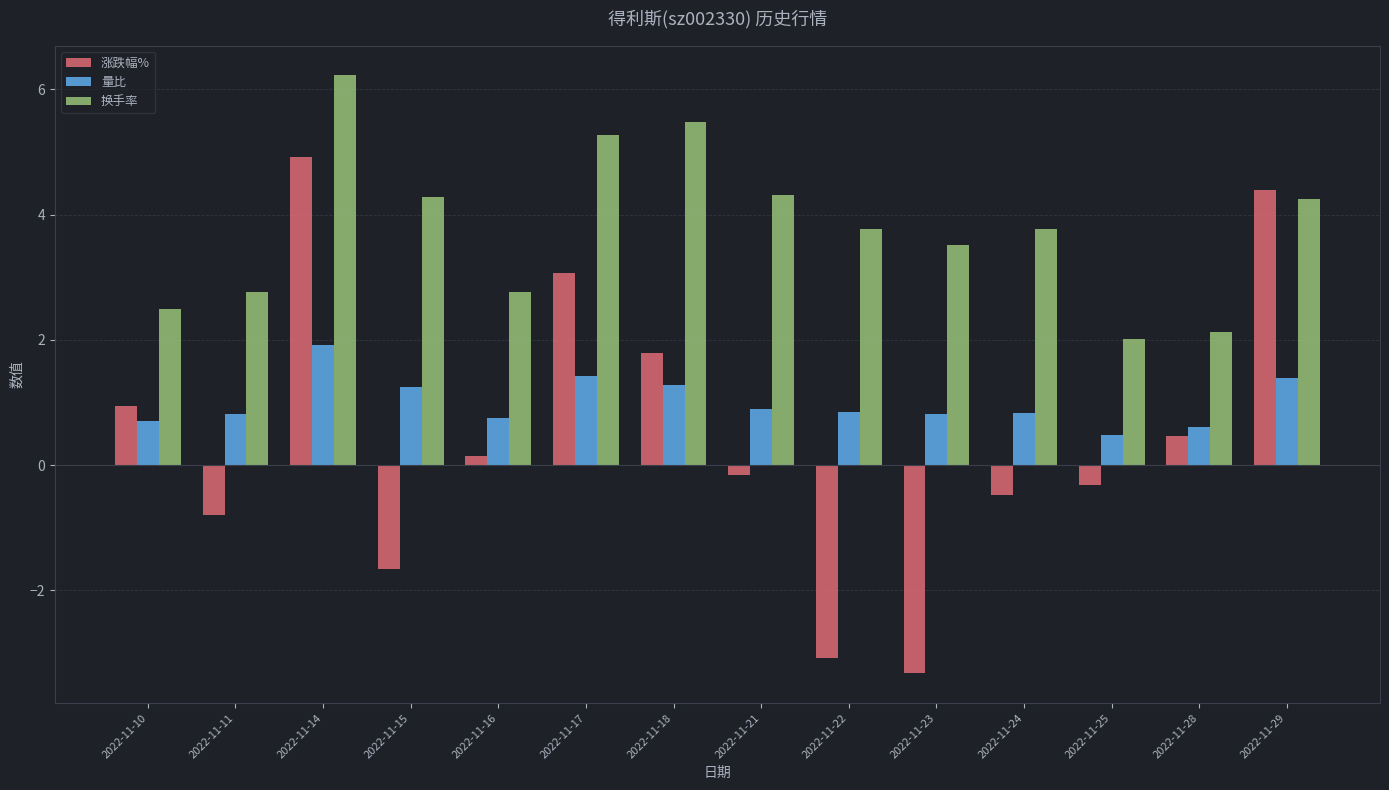

Which series has the largest range (max minus min)?

涨跌幅%